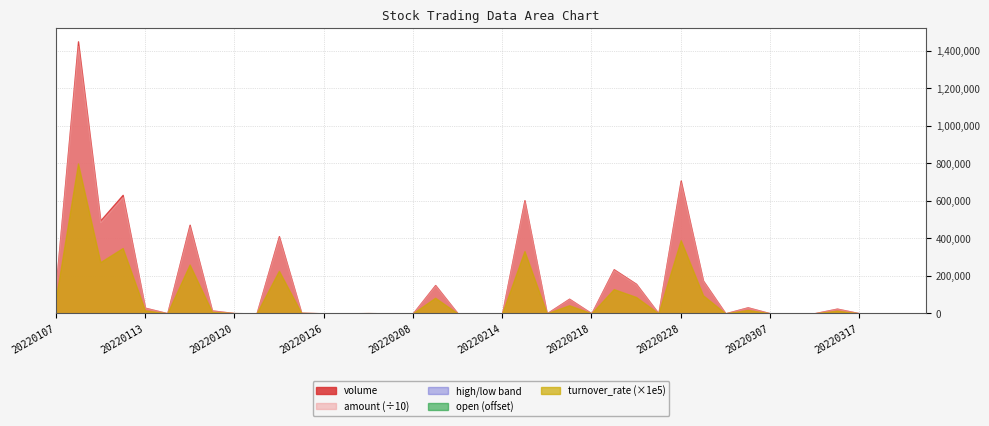

What is the highest value of the high series?

300.0